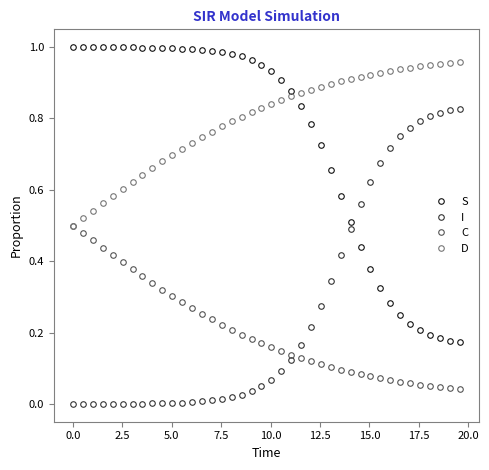

How many times do I and S cross each other?

1